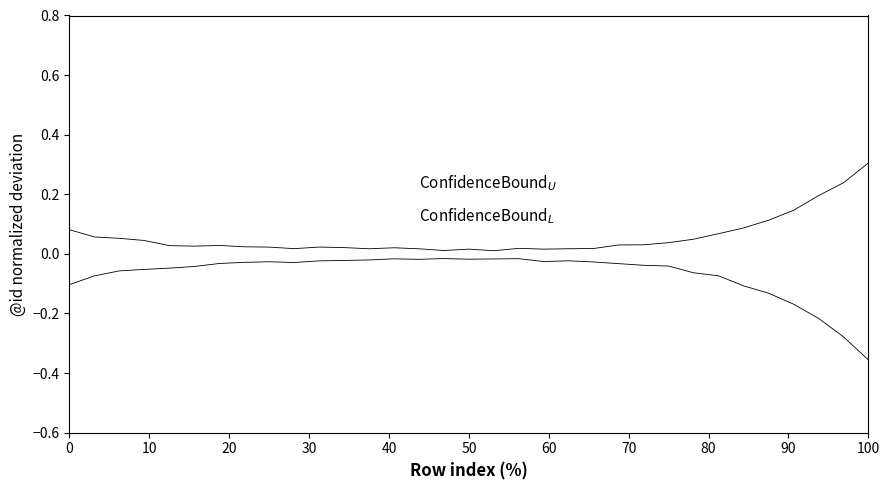

Does the chart display data point markers on the line(s)?

No